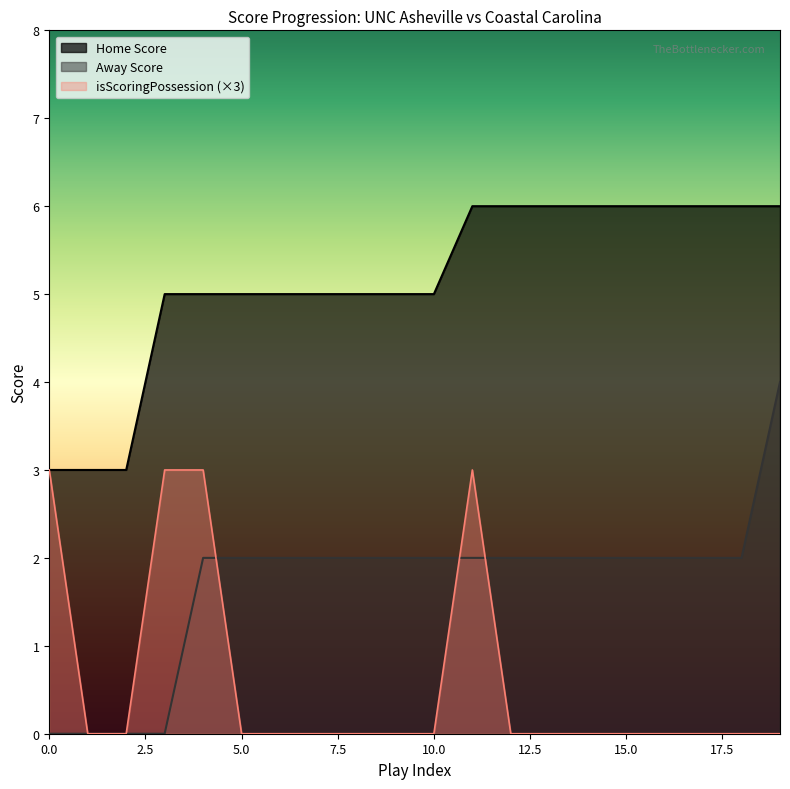

Which series has the largest range (max minus min)?

Away Score